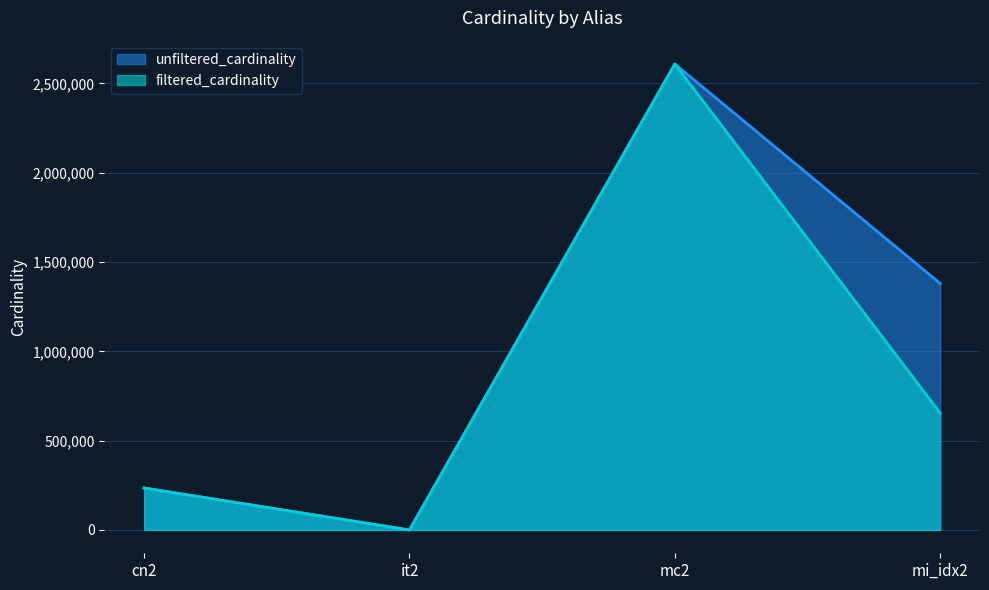

Reading left to right, list all the values displayed in this chart.

unfiltered_cardinality: 234997	113	2609129	1380035
filtered_cardinality: 234997	1	2609129	654961